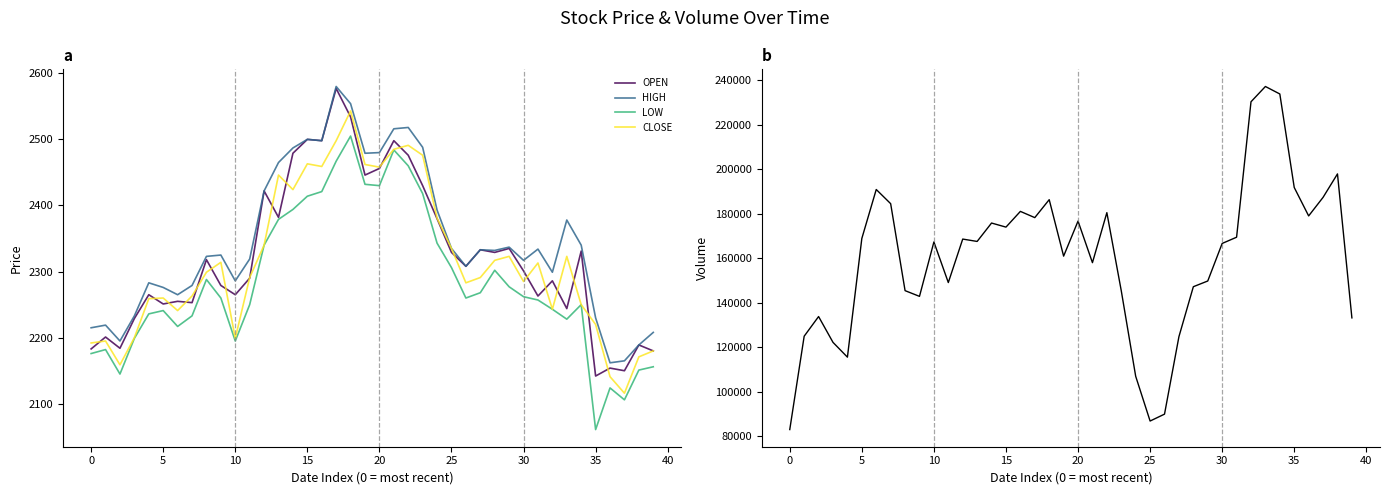

Which series has the largest total across all categories?

Volume